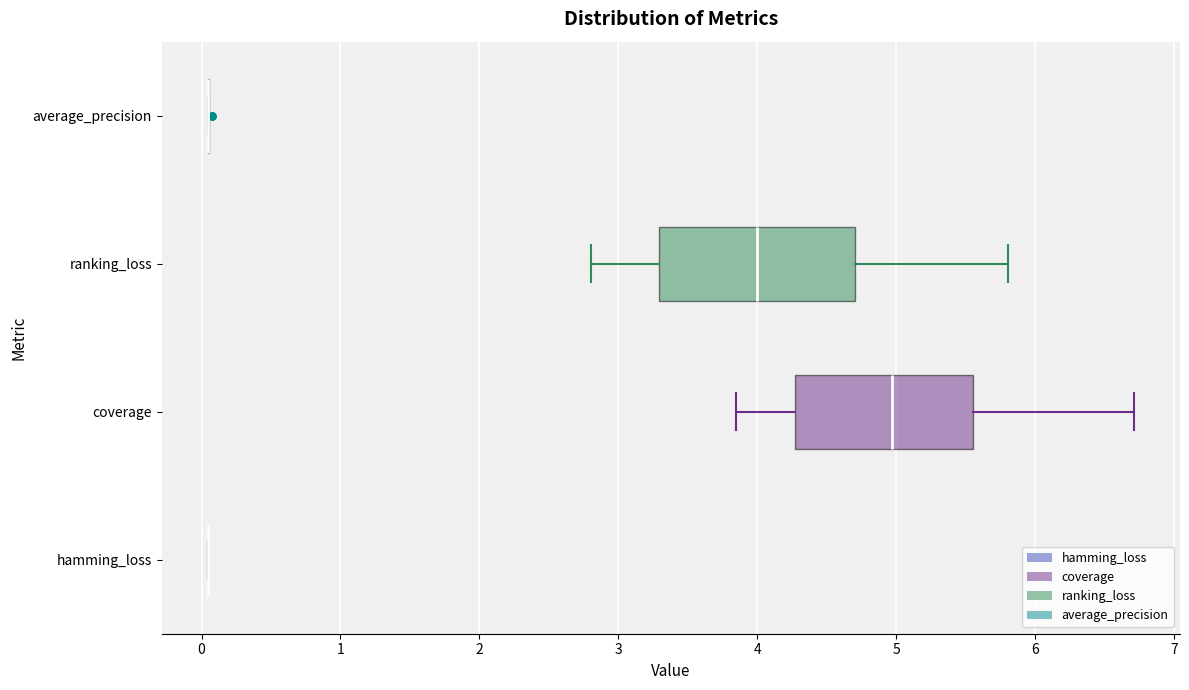

Reading bottom to top, read every box against the x-axis: the position of its median line, the range the box covers, and the ends of its whiskers. The values are not printed on the chart, so give them approximately, as read against the axis.

hamming_loss: box collapsed to a line at 0.0, whiskers 0.0 to 0.0
coverage: median 5.0, box 4.3 to 5.6, whiskers 3.8 to 6.7
ranking_loss: median 4.0, box 3.3 to 4.7, whiskers 2.8 to 5.8
average_precision: box collapsed to a line at 0.0, whiskers 0.0 to 0.1